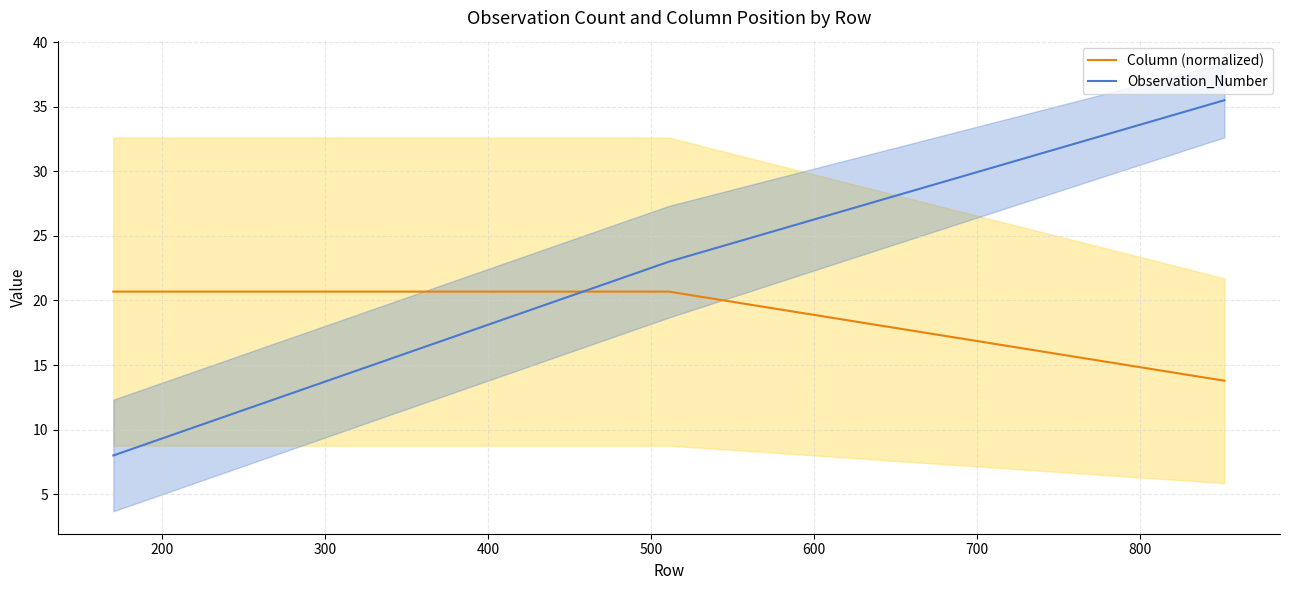

What is the minimum value for Column (normalized)?

13.8